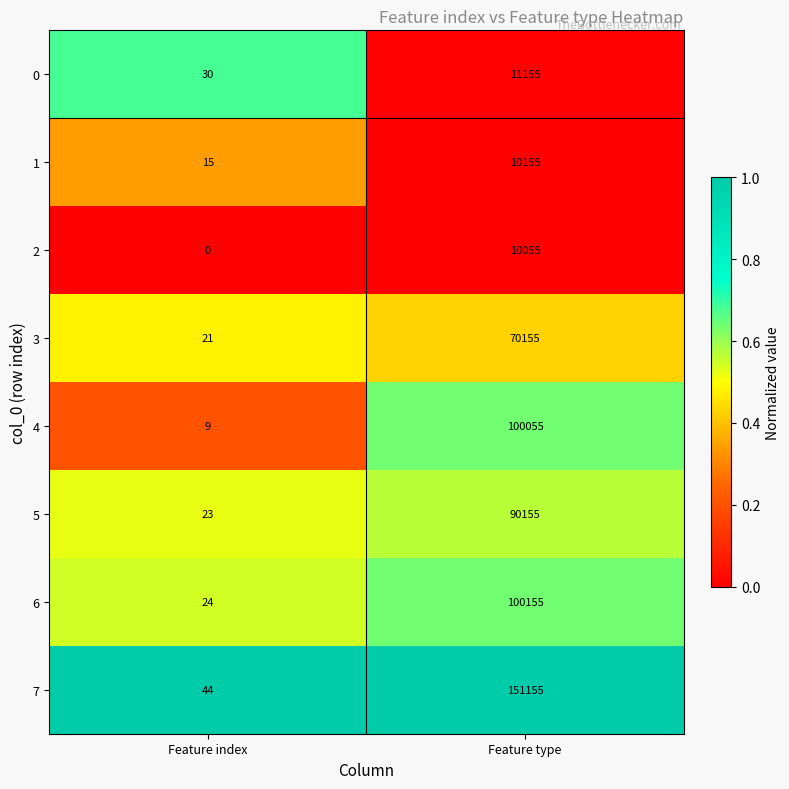

Reading left to right, transcribe all the data shown in this chart.

0: 30	11155
1: 15	10155
2: 0	10055
3: 21	70155
4: 9	100055
5: 23	90155
6: 24	100155
7: 44	151155